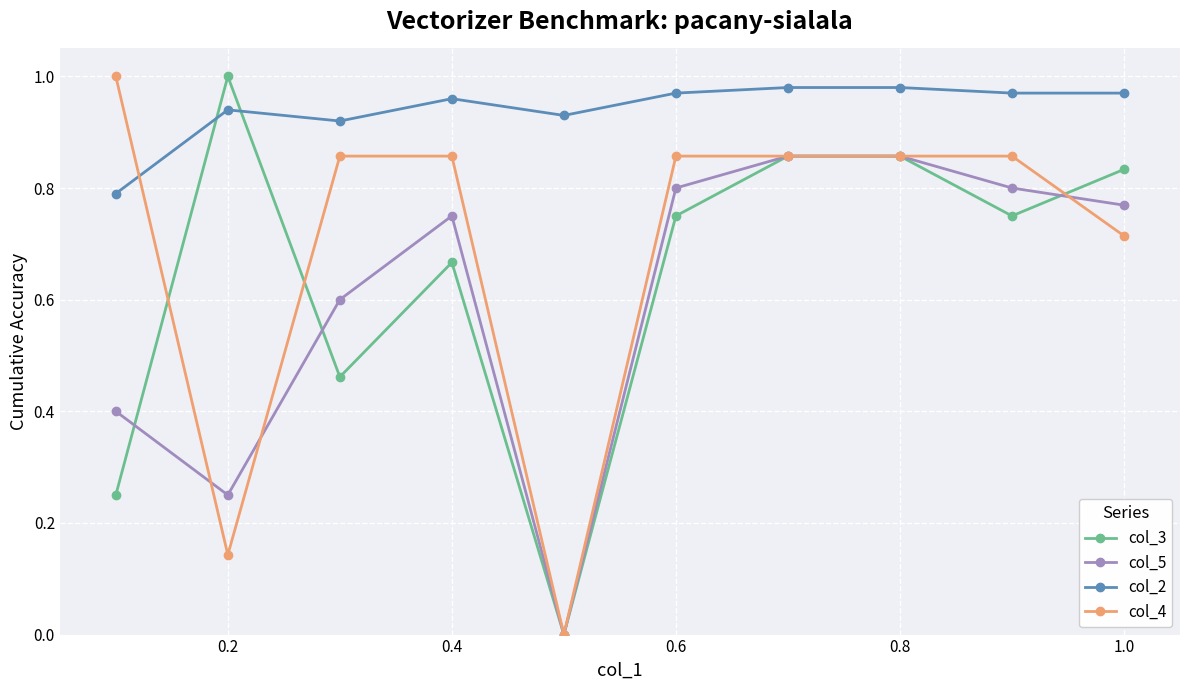

True or false: col_5 and col_2 intersect in this chart.

False